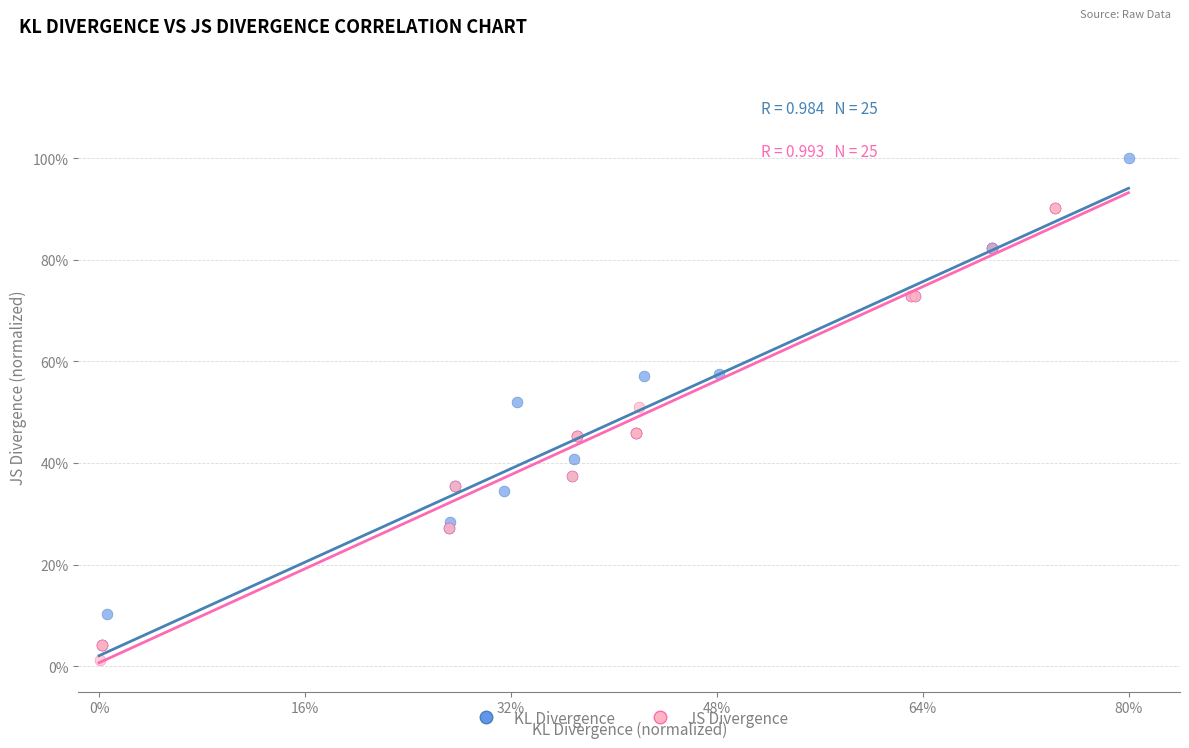

What are all the series names shown in the legend?

KL Divergence, JS Divergence